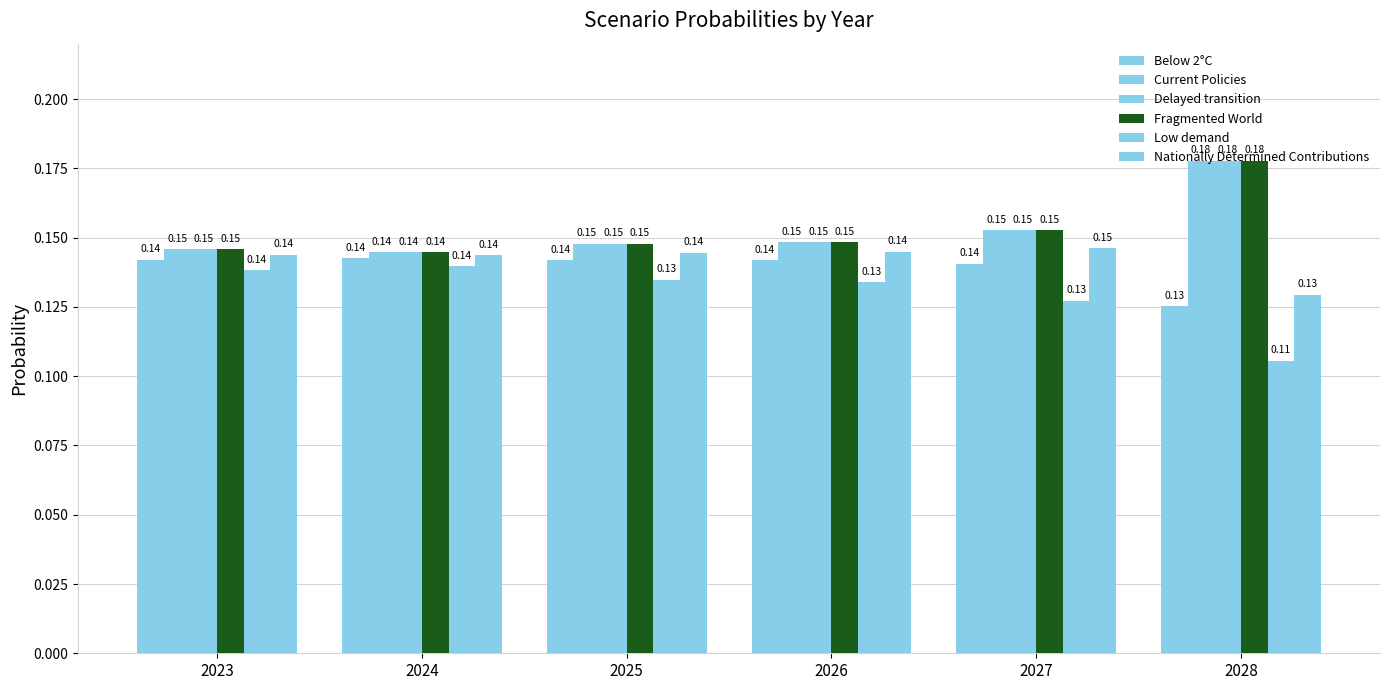

What is the total value across all series at 2023?

0.9